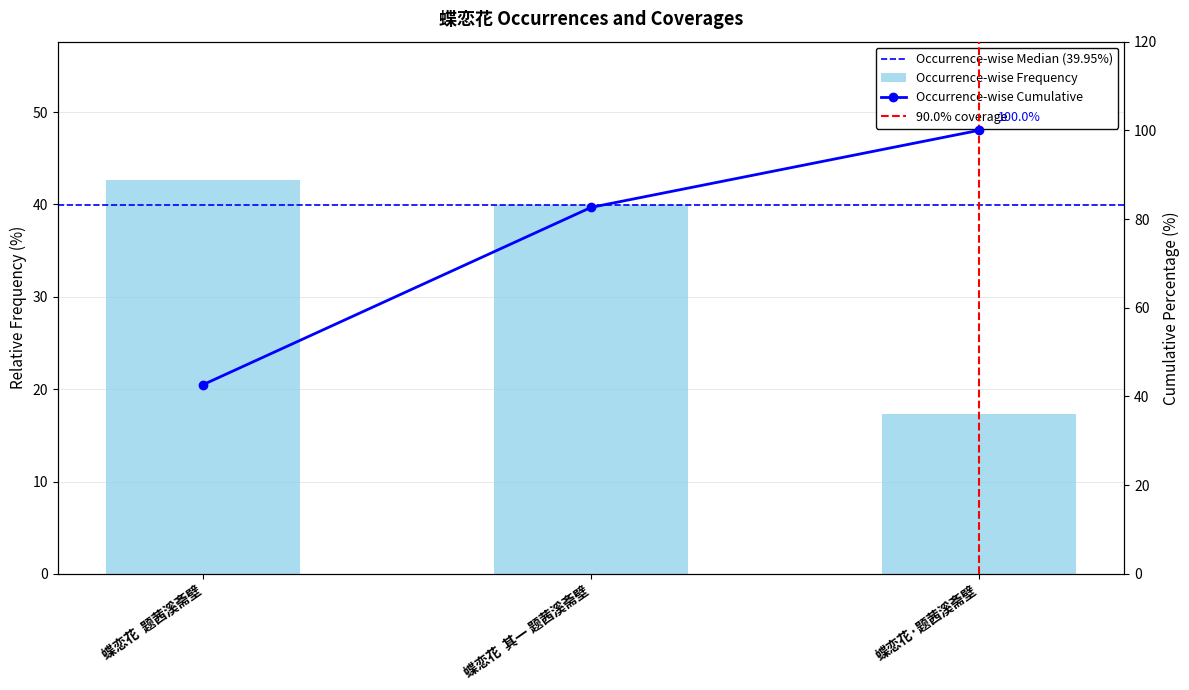

What is the change in value from 蝶恋花  题茜溪斋壁 to 蝶恋花  其一 题茜溪斋壁?

-2.7